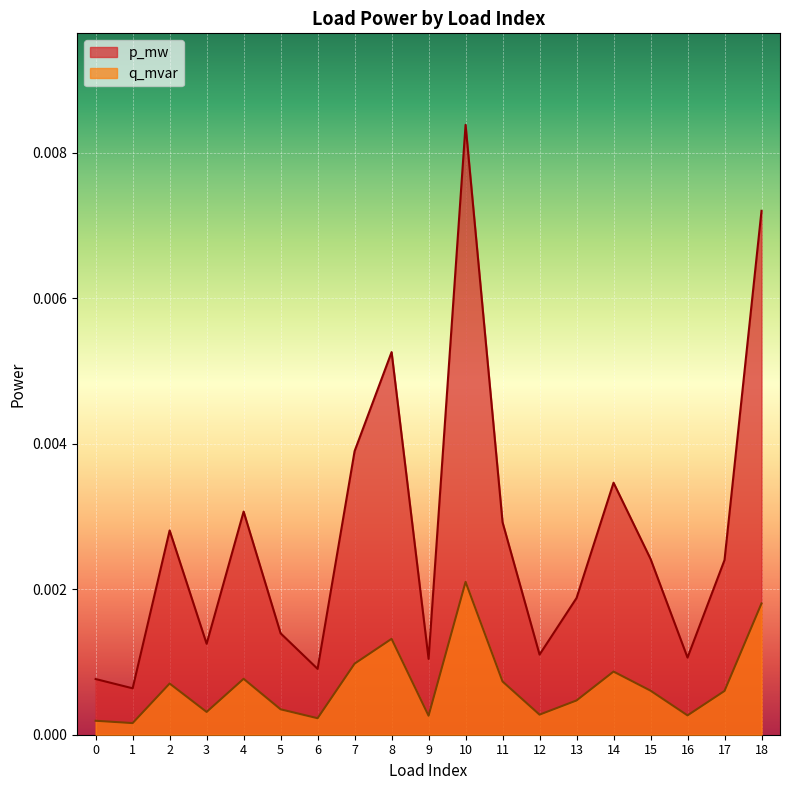

True or false: q_mvar has more than 2 interior local peaks.

True